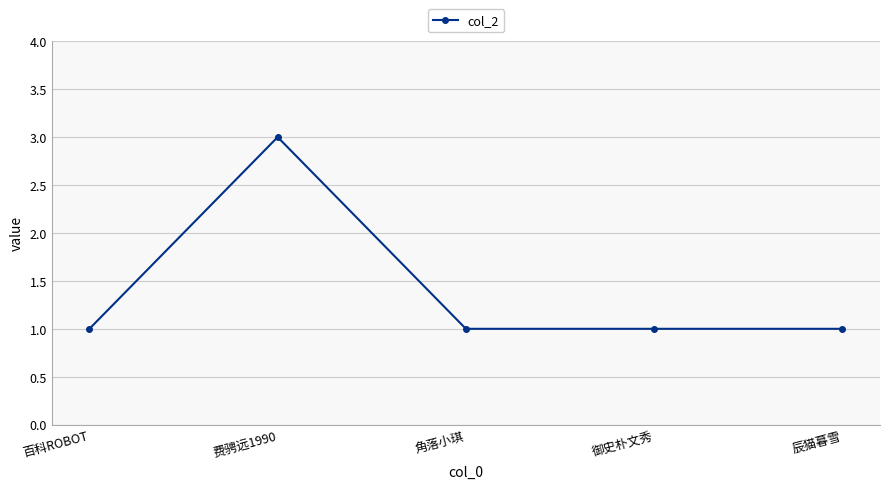

What is the sum of all values?

7